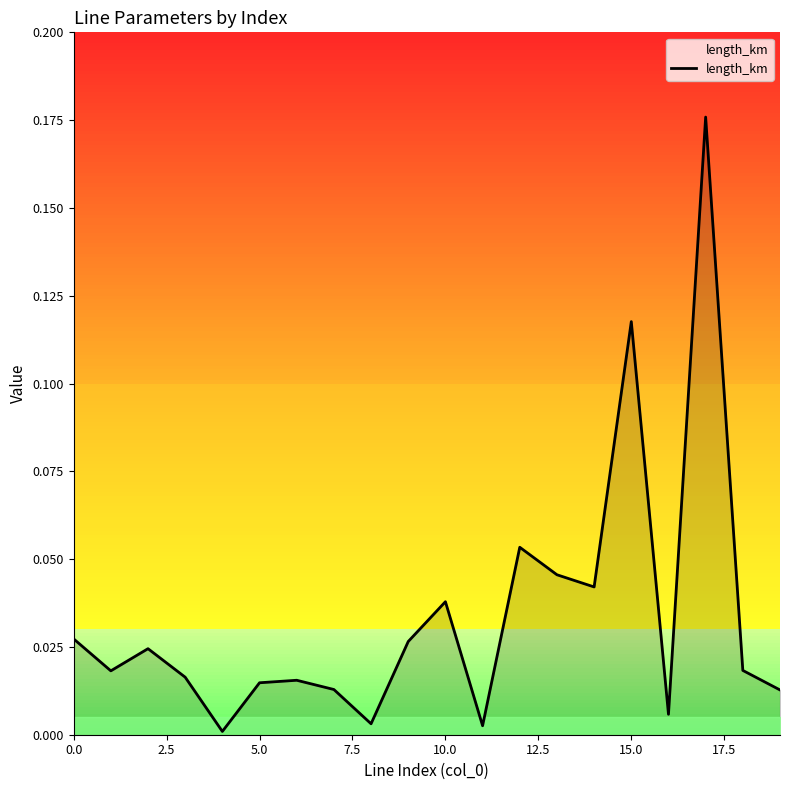

Which has a higher value, 15 or 14?

15